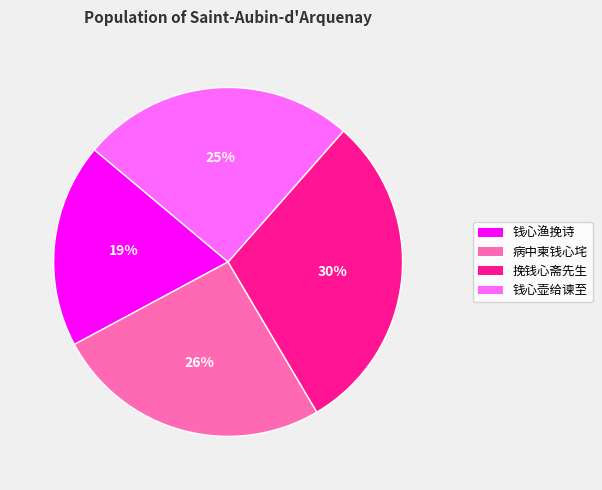

Do 钱心渔挽诗 and 钱心壶给谏至 together represent more than half of the pie?

No